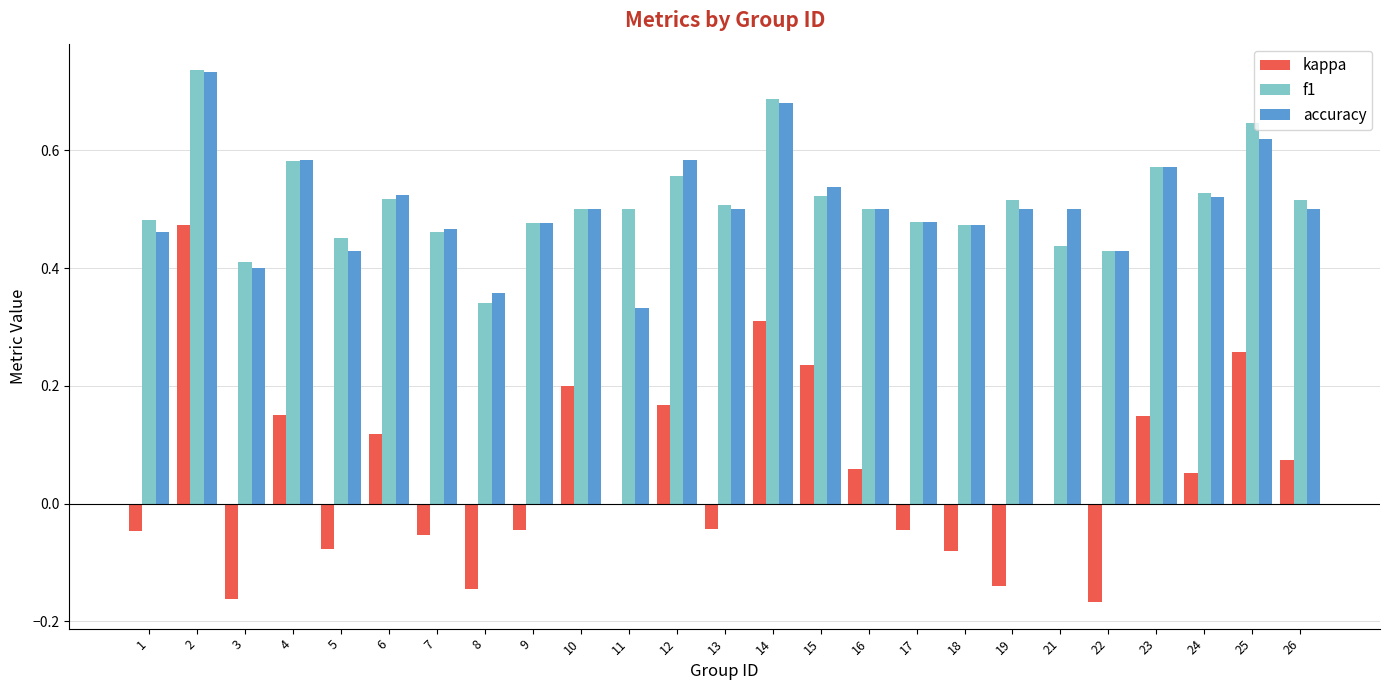

Does the chart contain stacked bars?

No